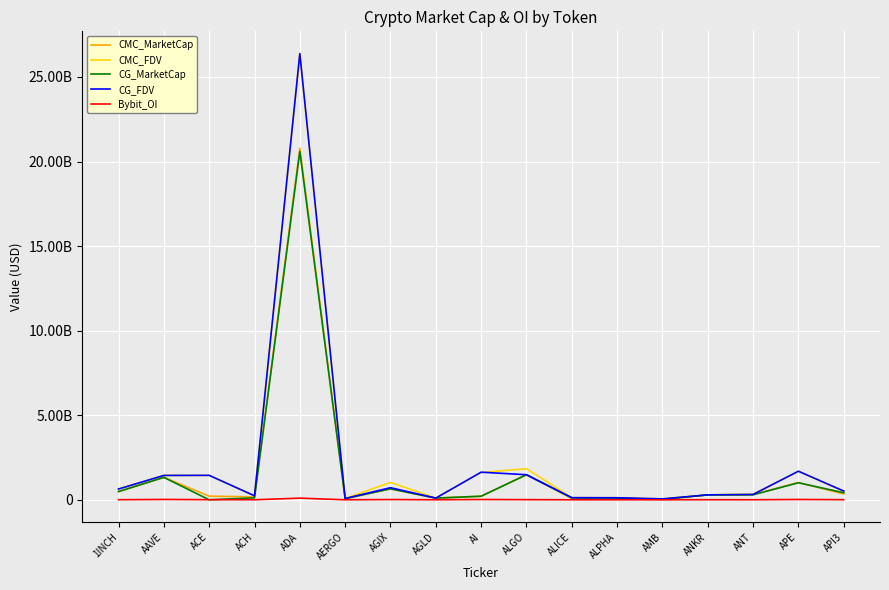

What is the average value of the Bybit_OI series?

12823595.0